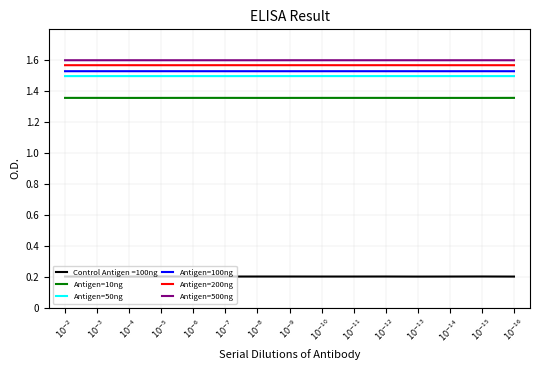

True or false: Antigen=200ng and Control Antigen =100ng cross at least once.

False